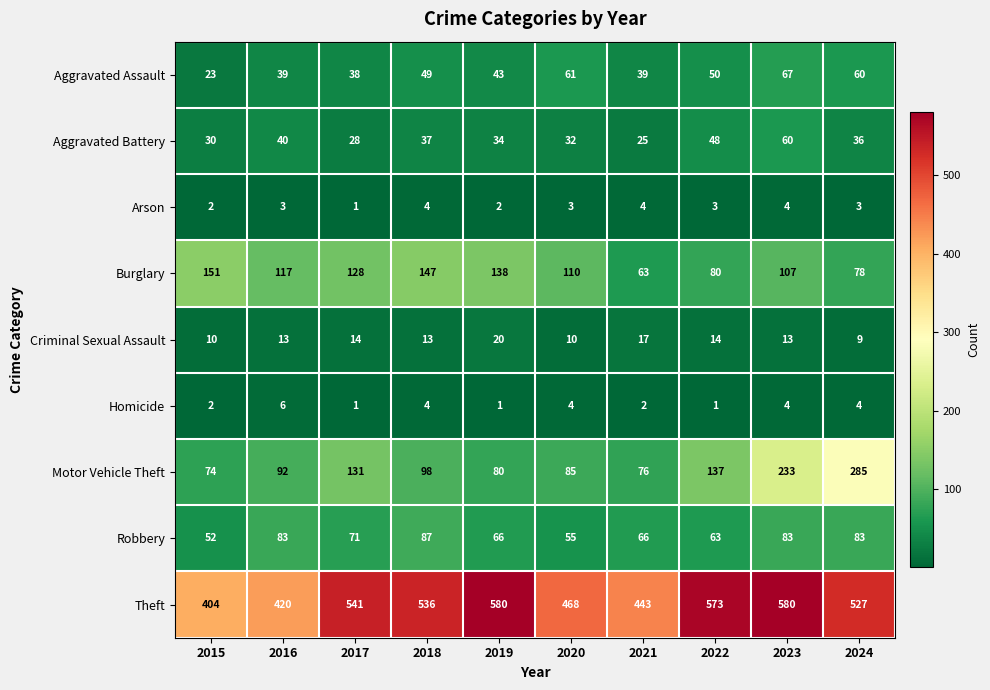

Which series has the largest range (max minus min)?

Motor Vehicle Theft